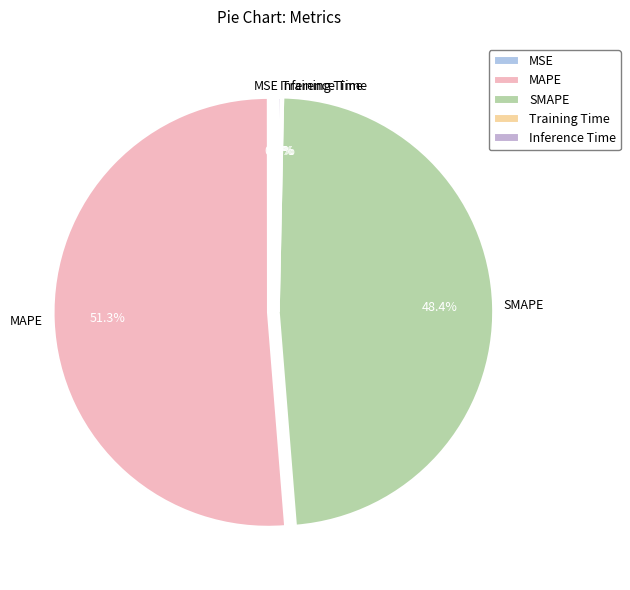

To the nearest percent, what percentage of the pie is MAPE?

51%